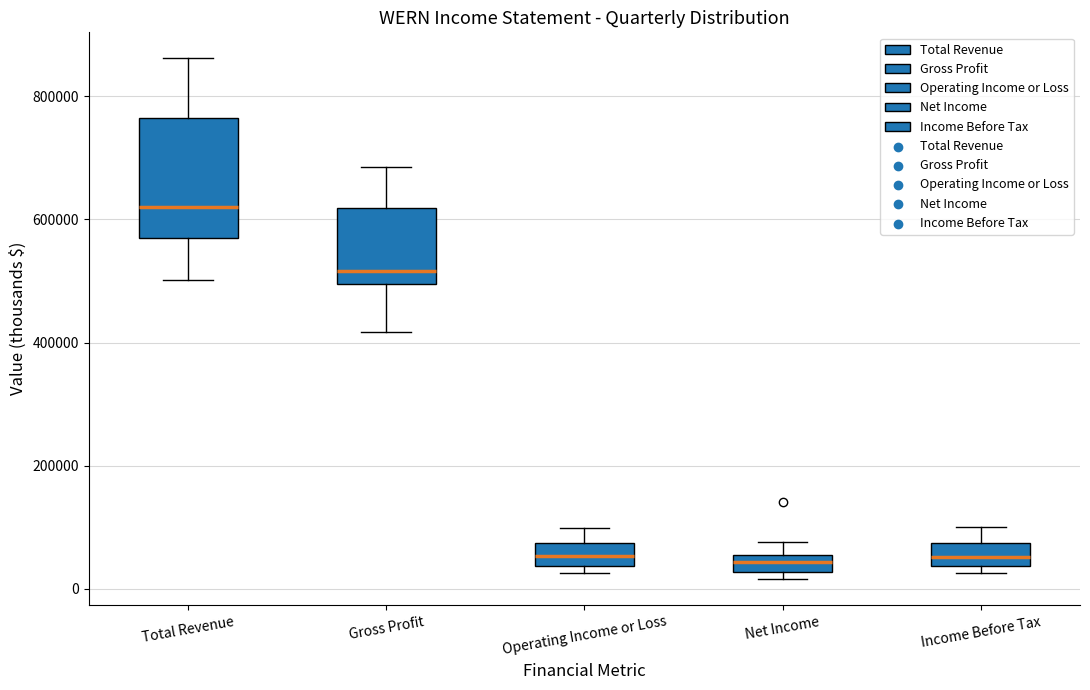

Where is the upper edge of the box for Income Before Tax on the y-axis? The values are not printed on the chart, so give them approximately, as read against the axis.

80000